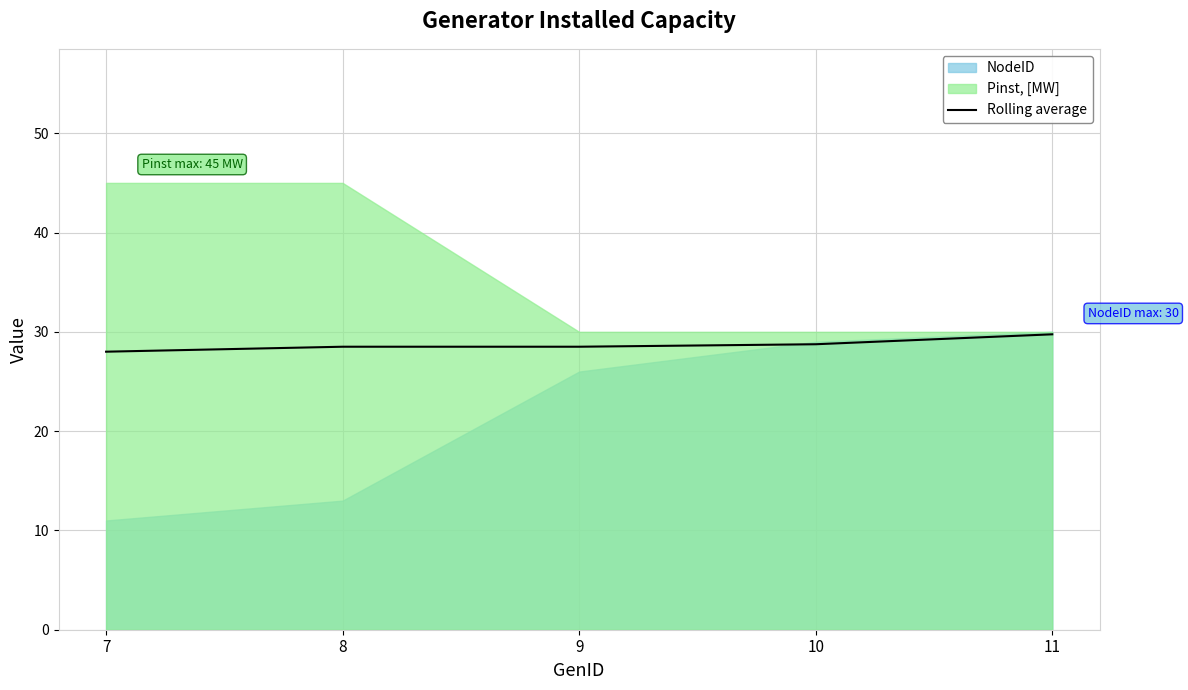

The value at 11 is 50.5. True or false?

False